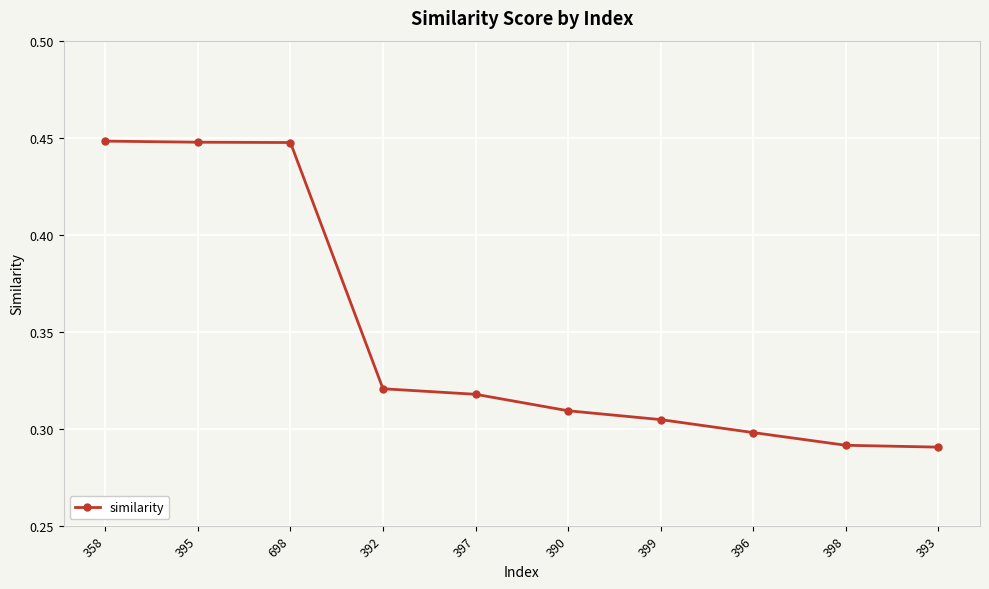

What is the label of the 2nd point from the left?

395